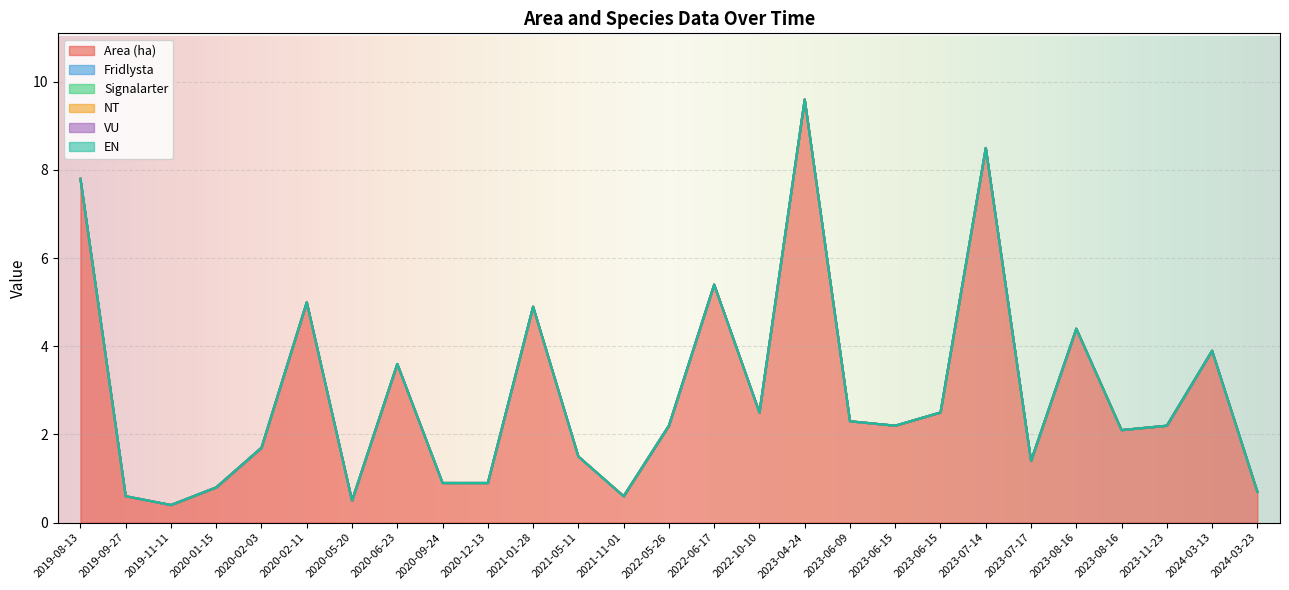

Between 2023-06-15 and 2024-03-23, which series saw the biggest shift?

Area (ha)